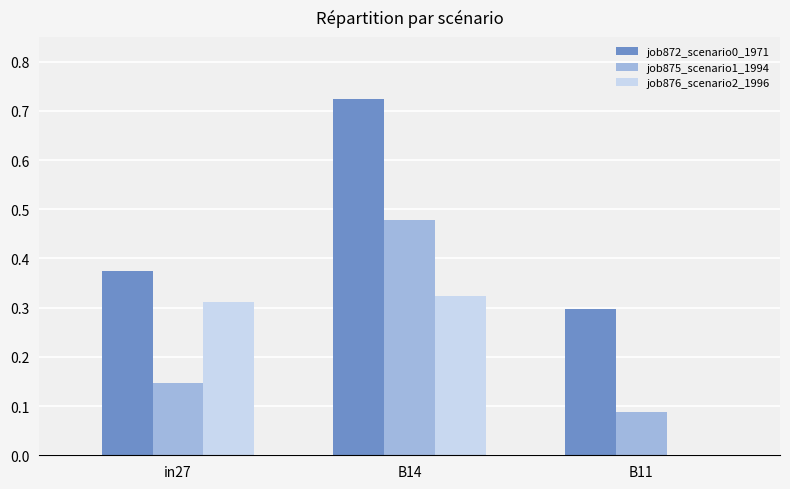

Are the bars grouped side by side (vs. stacked)?

Yes